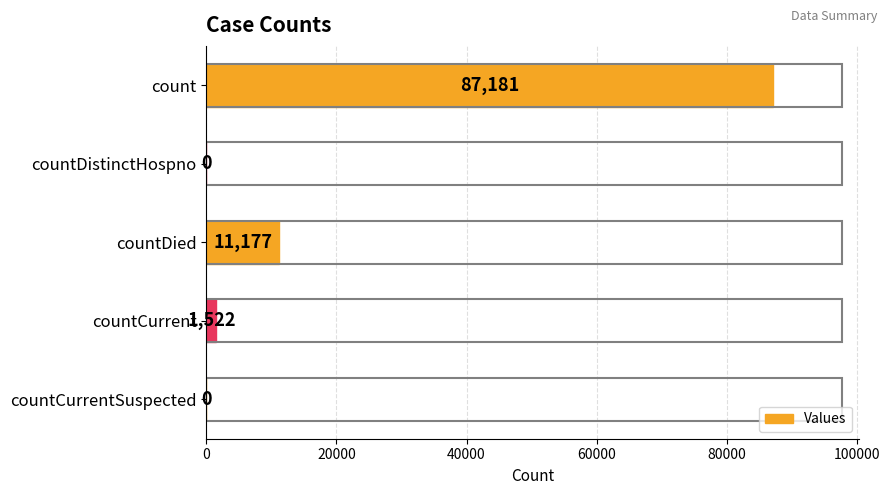

What is the change in value from countCurrent to countCurrentSuspected?

-1522